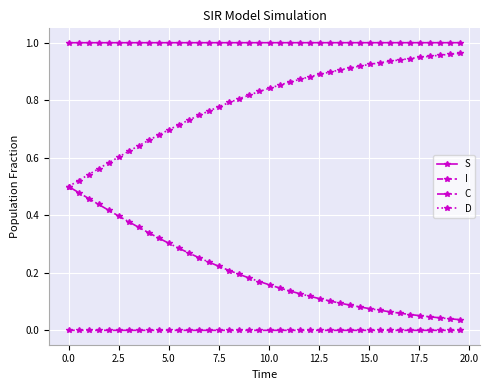

True or false: I and S intersect in this chart.

False